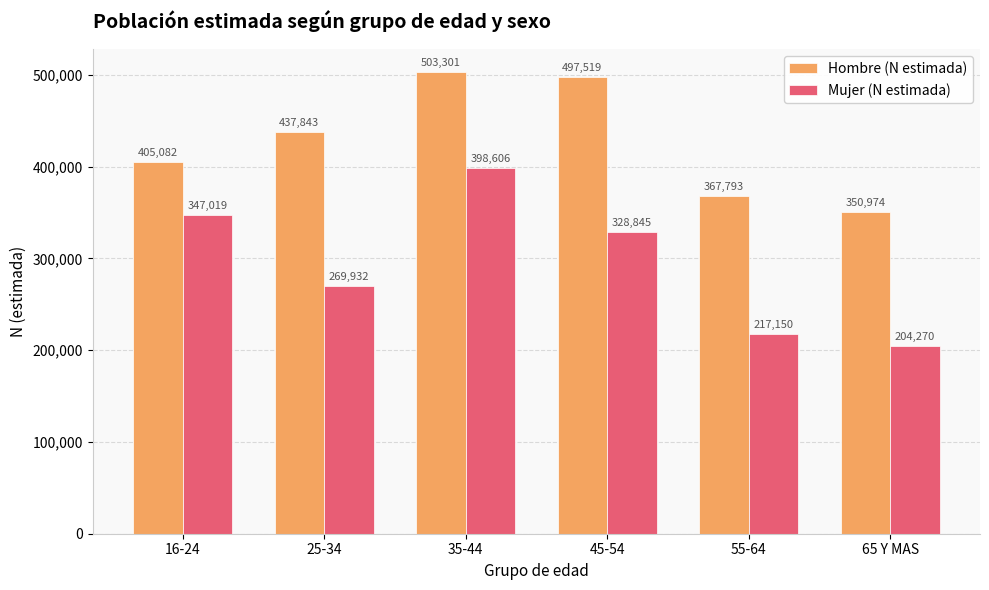

How many data points in Mujer (N estimada) are less than 328845?

3